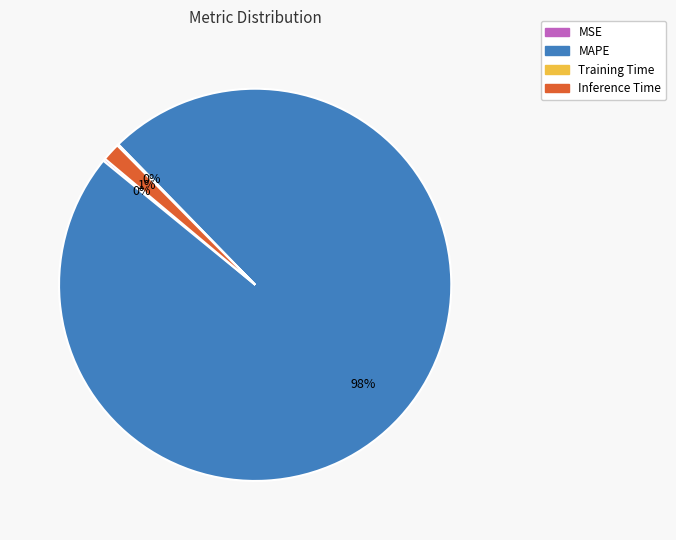

Does any single category account for the majority?

Yes